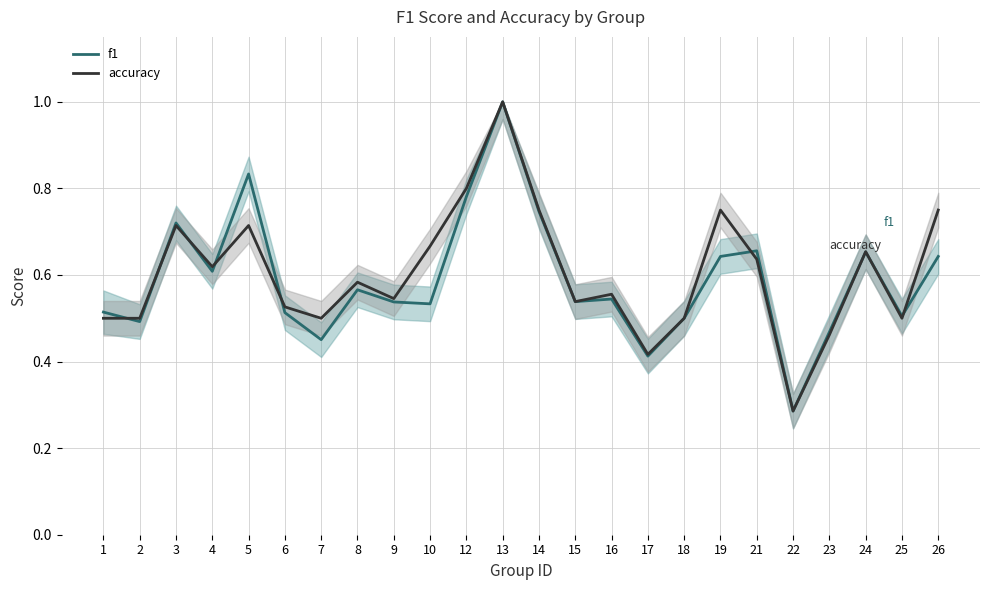

Reading right to left, list all the values displayed in this chart.

f1_line: 26=0.6	25=0.5	24=0.7	23=0.5	22=0.3	21=0.7	19=0.6	18=0.5	17=0.4	16=0.5	15=0.5	14=0.7	13=1.0	12=0.8	10=0.5	9=0.5	8=0.6	7=0.5	6=0.5	5=0.8	4=0.6	3=0.7	2=0.5	1=0.5
accuracy_line: 26=0.8	25=0.5	24=0.7	23=0.5	22=0.3	21=0.6	19=0.8	18=0.5	17=0.4	16=0.6	15=0.5	14=0.8	13=1.0	12=0.8	10=0.7	9=0.5	8=0.6	7=0.5	6=0.5	5=0.7	4=0.6	3=0.7	2=0.5	1=0.5